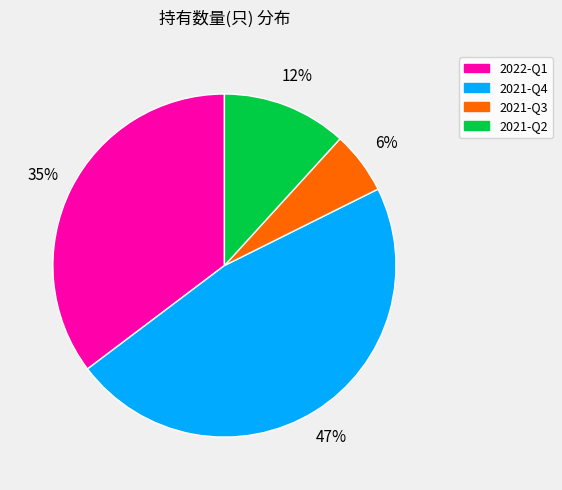

Is it true that 2021-Q2 is 5% of the pie?

False